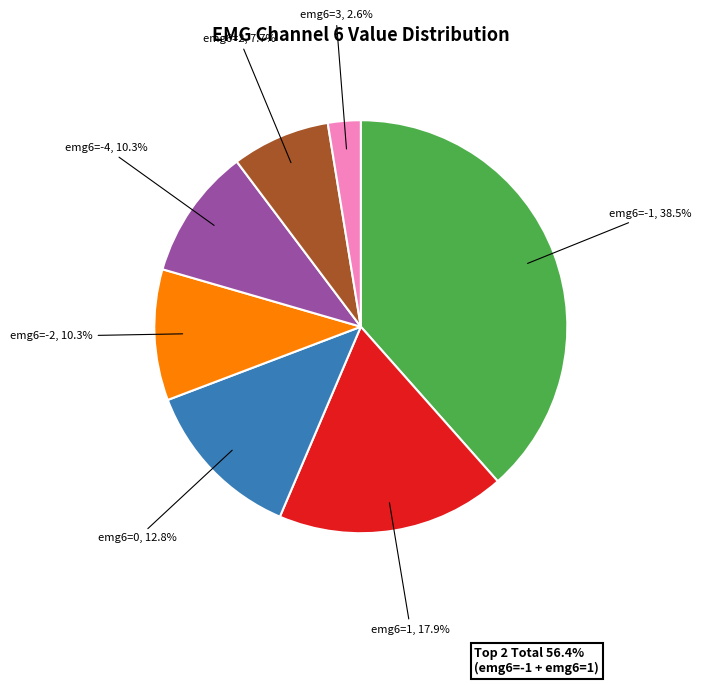

Approximately how many times larger is the value at emg6=0 compared to emg6=2?

1.7